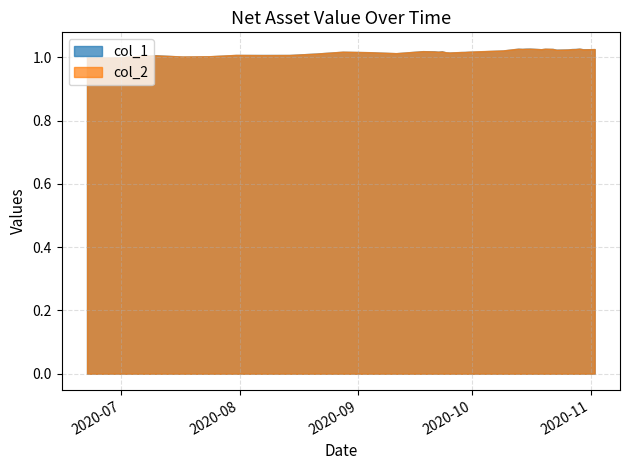

What is the sum of all col_1 values?

40.7